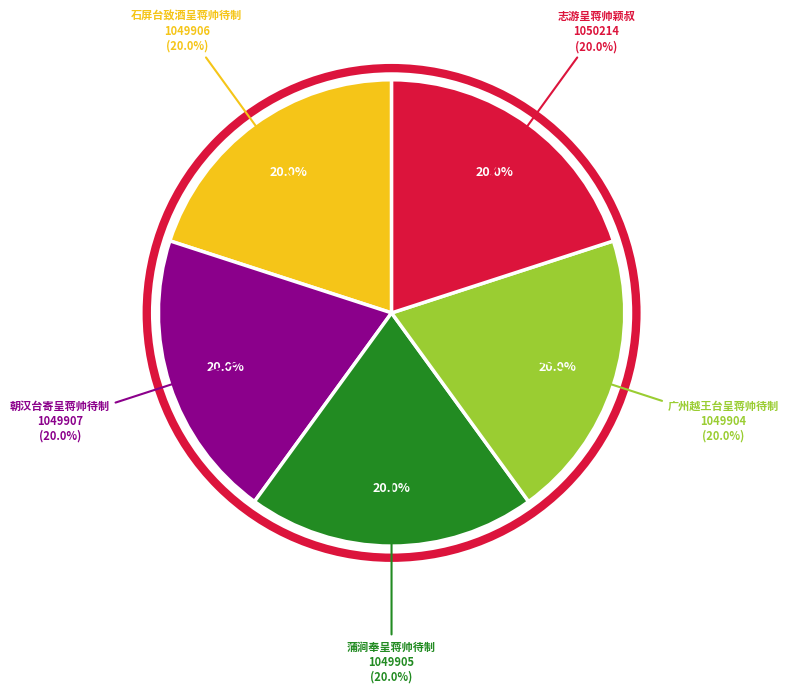

How many segments does this pie chart have?

5